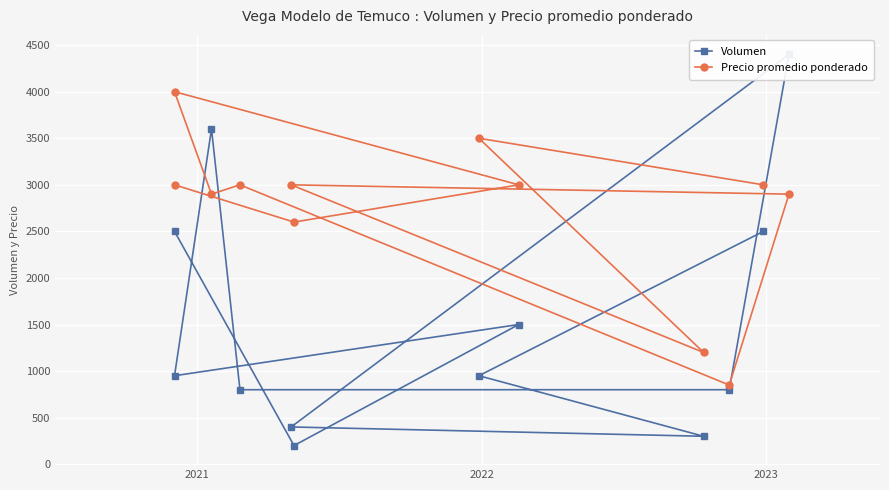

In Volumen, how many points are higher than both neighbors (excluding endpoints)?

3